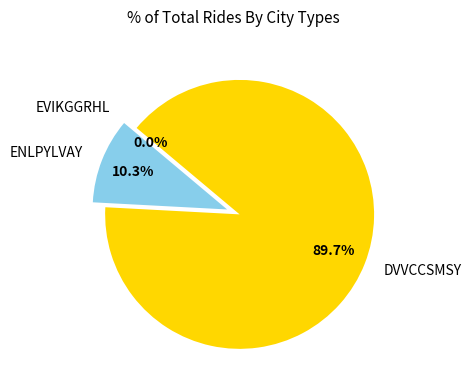

True or false: ENLPYLVAY accounts for 5% of the total.

False